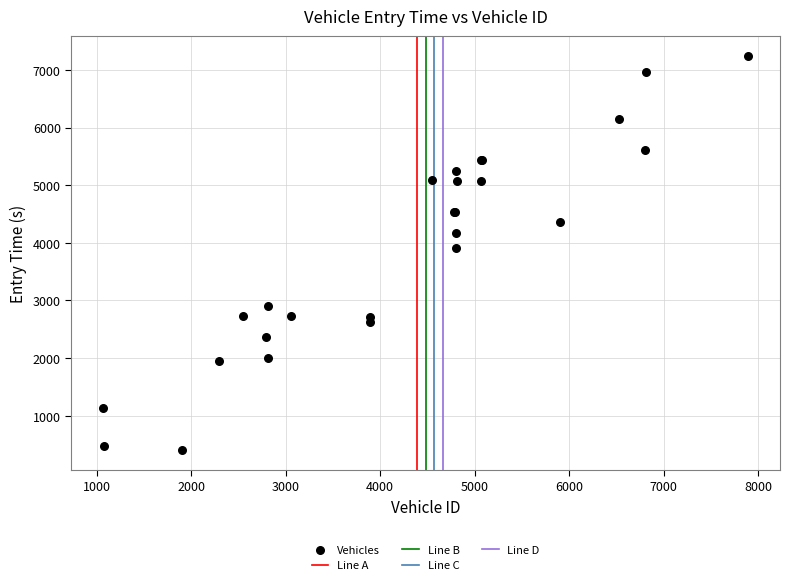

What Y value in the scatter plot is closest to 3823?

3905.6